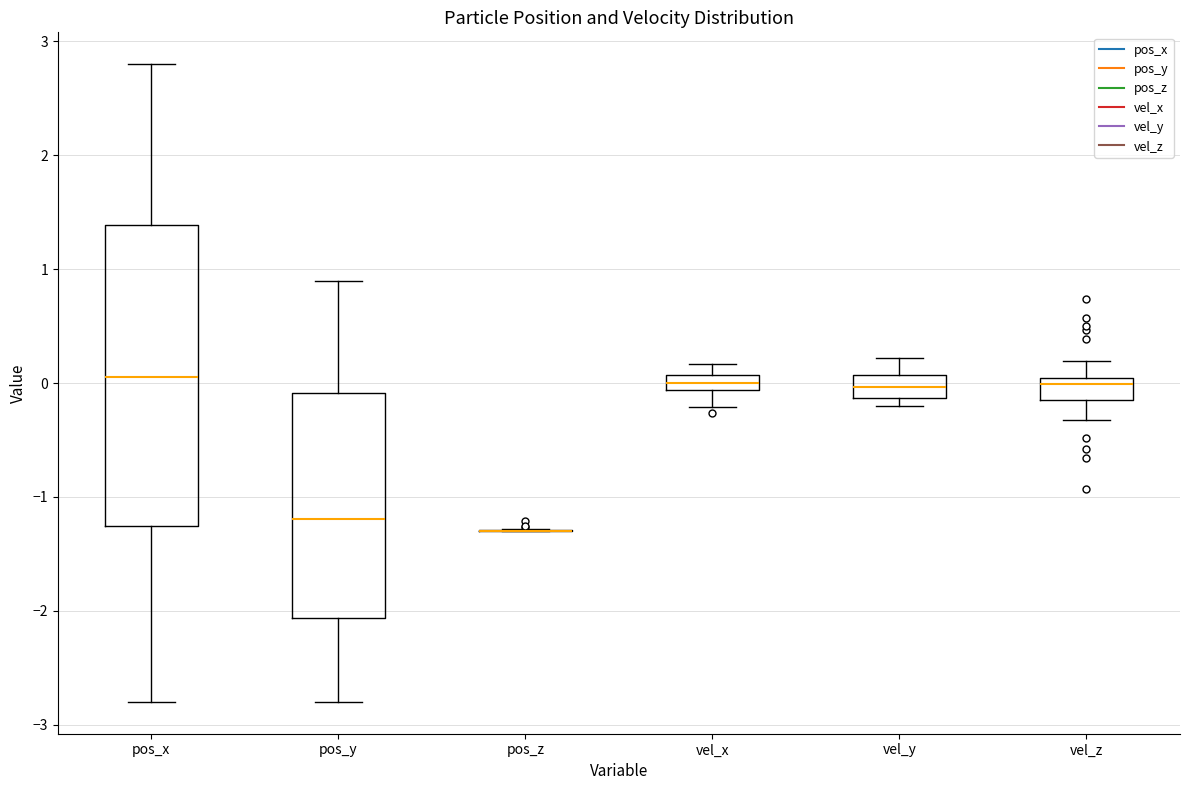

Which box is the tallest, from its lower edge to its upper edge?

pos_x